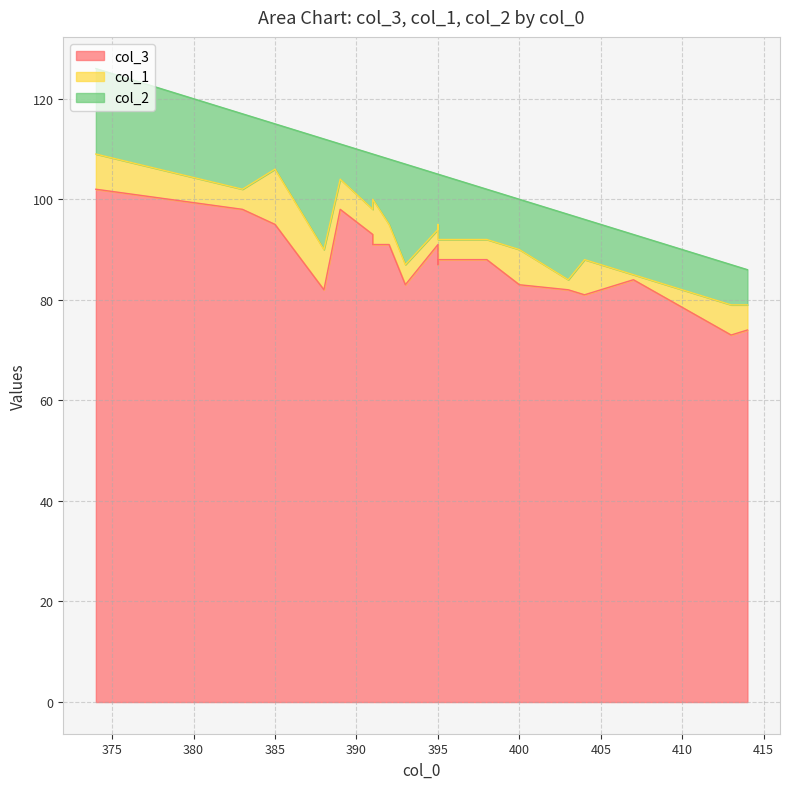

The col_1 series shows 6 at 393. True or false?

False